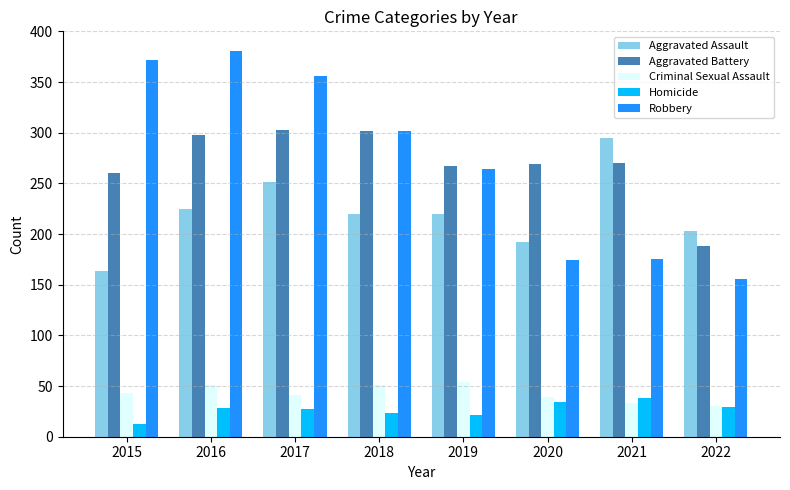

True or false: Criminal Sexual Assault has a value of 51 at 2018.

True